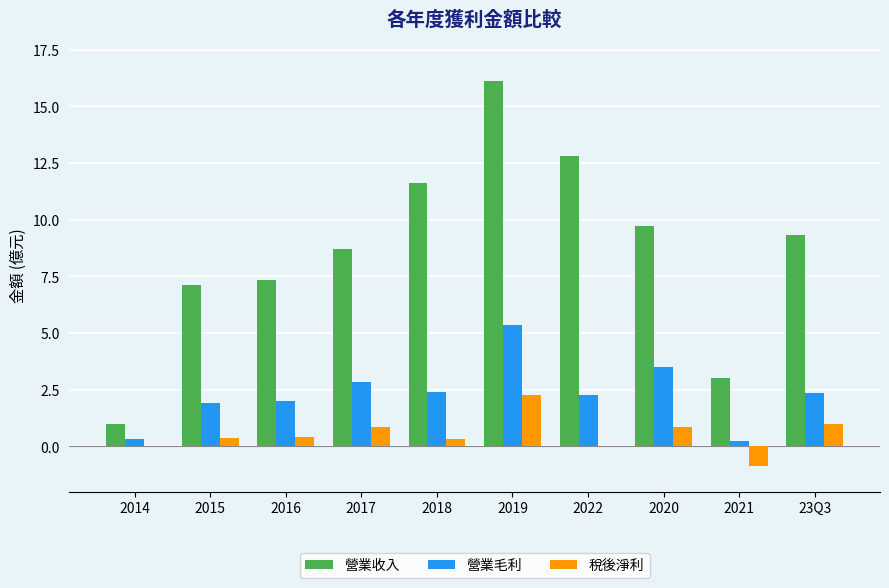

Which series has the largest total across all categories?

營業收入